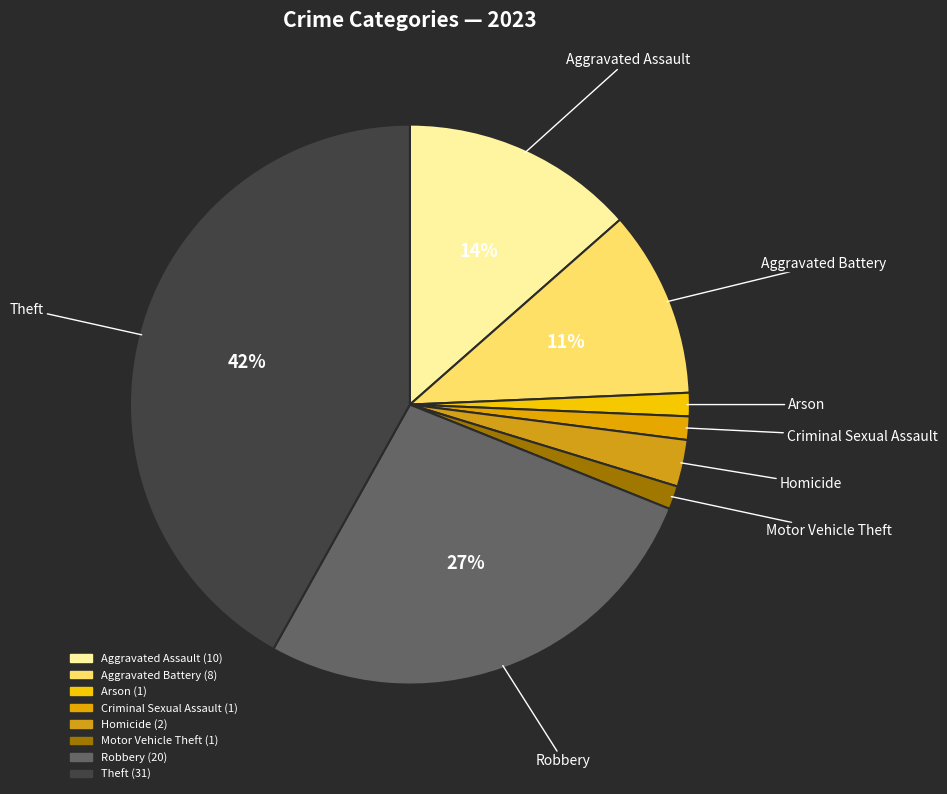

How many slices are in this pie chart?

8